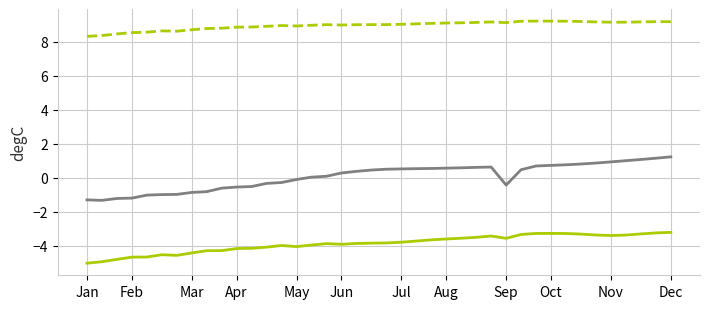

What is the maximum value shown in the chart?

9.2